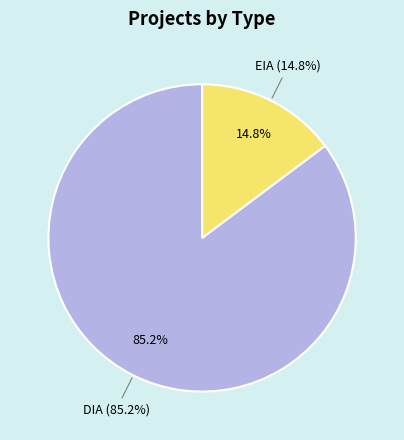

How many slices are in this pie chart?

2